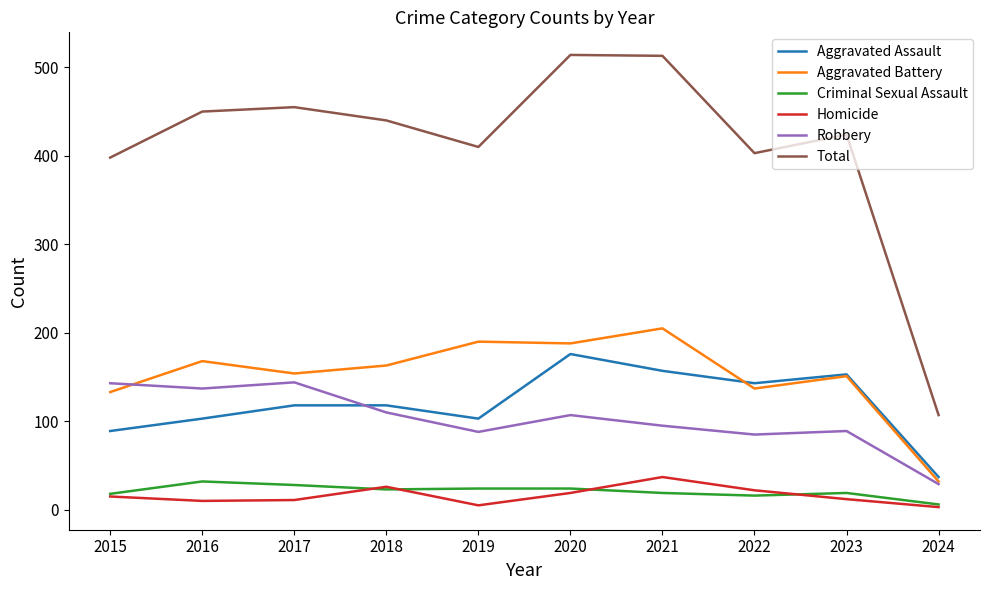

Which series has the largest total across all categories?

Total